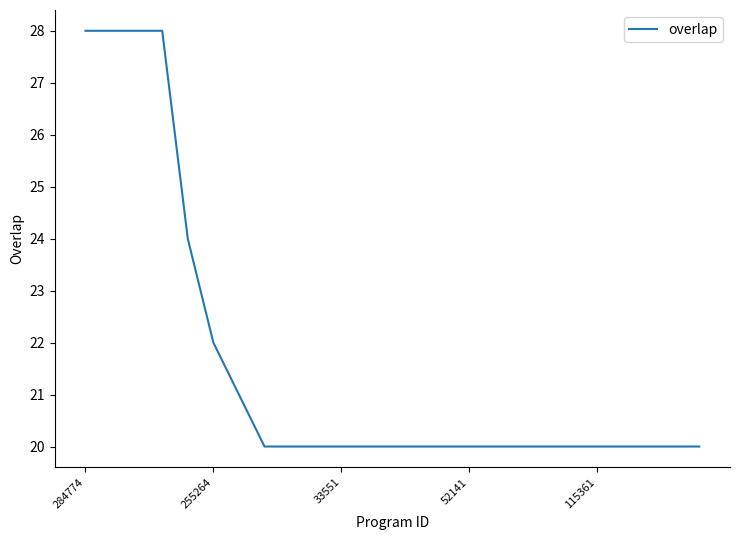

What is the greatest value displayed?

28